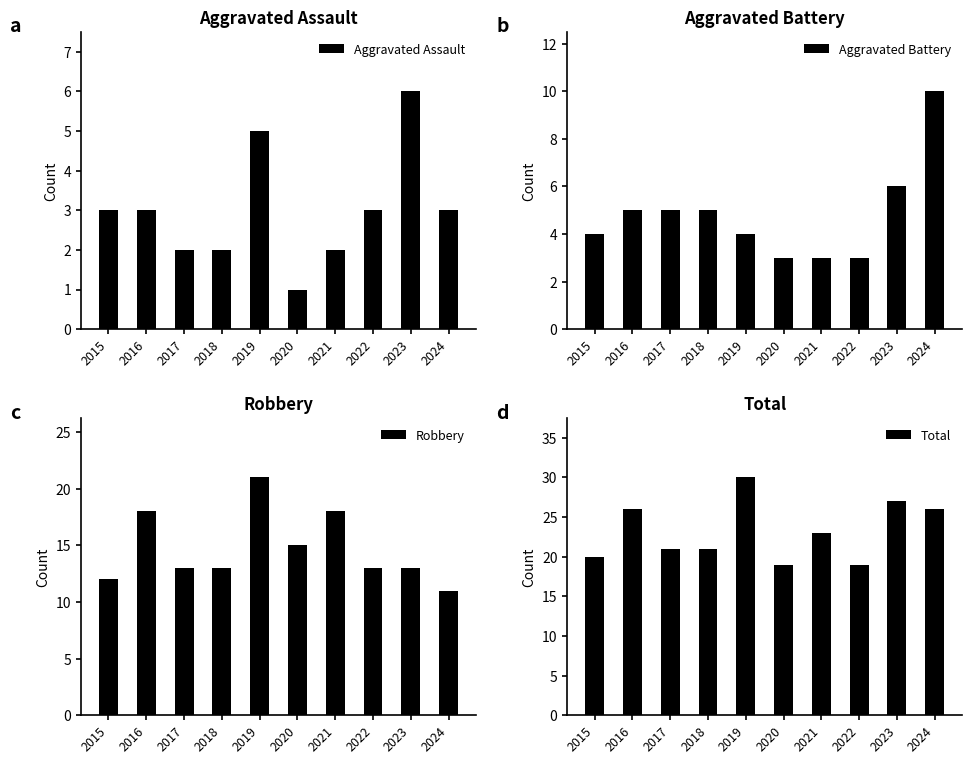

What is the sum of all Total values?

232